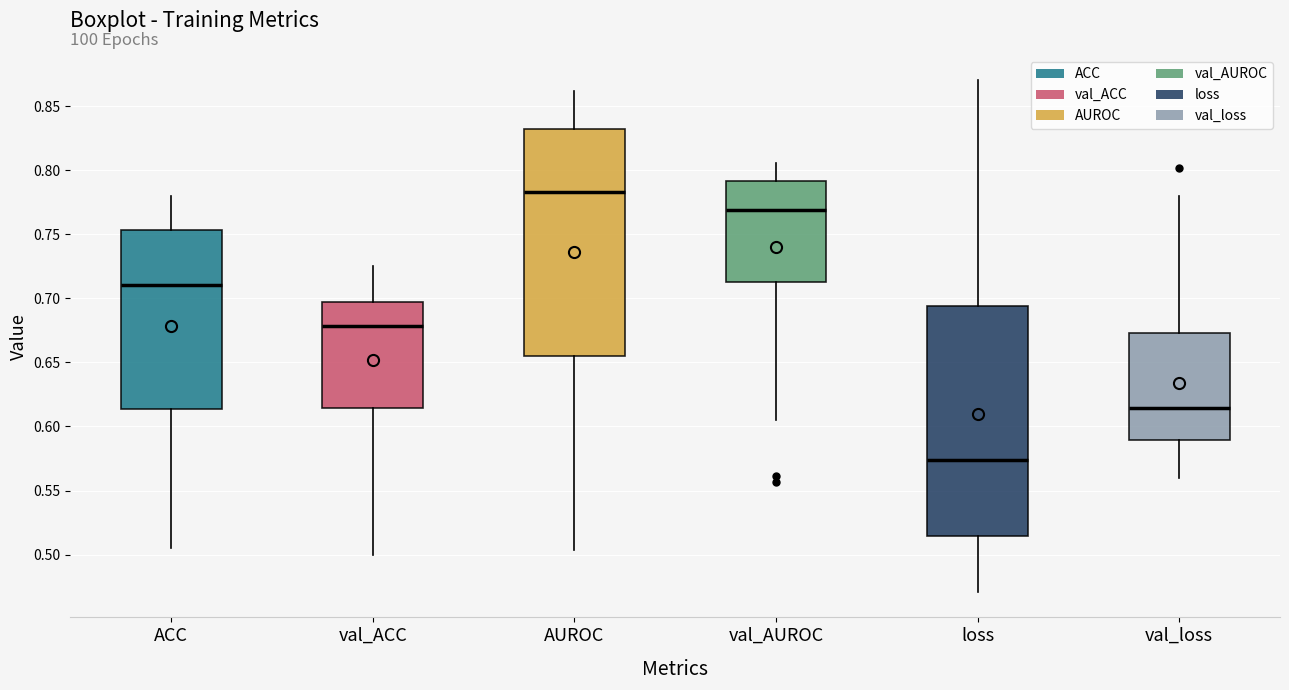

Reading left to right, transcribe this box plot: for each box, give where its median line is, the range the box spans, and where its two whiskers end, as read against the y-axis. The values are not printed on the chart, so give them approximately, as read against the axis.

ACC: median 0.710, box 0.615 to 0.755, whiskers 0.505 to 0.780
val_ACC: median 0.680, box 0.615 to 0.695, whiskers 0.500 to 0.725
AUROC: median 0.785, box 0.655 to 0.830, whiskers 0.505 to 0.860
val_AUROC: median 0.770, box 0.715 to 0.790, whiskers 0.605 to 0.805
loss: median 0.575, box 0.515 to 0.695, whiskers 0.470 to 0.870
val_loss: median 0.615, box 0.590 to 0.675, whiskers 0.560 to 0.780